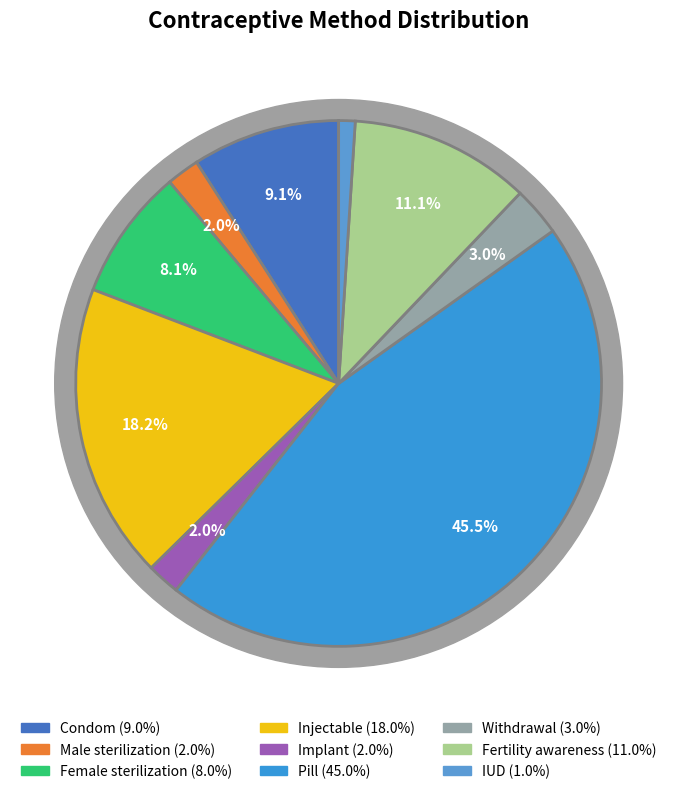

Which category has the smallest portion of the pie?

IUD